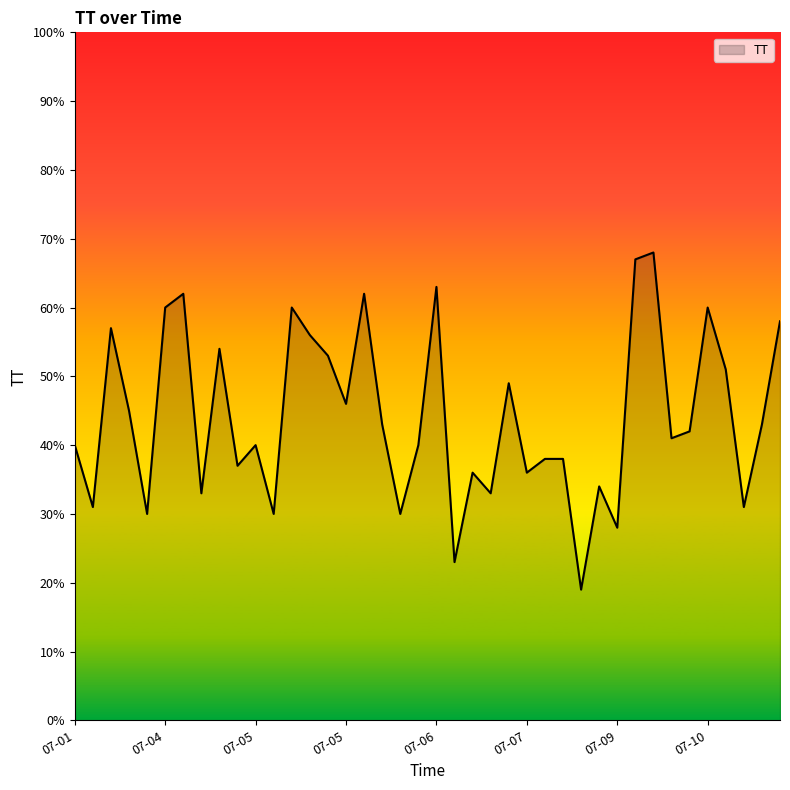

What is the smallest value displayed?

19